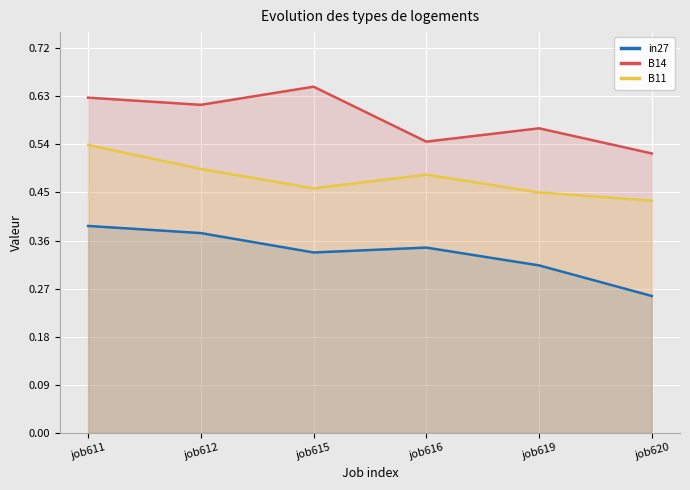

How many lines are shown in the chart?

3